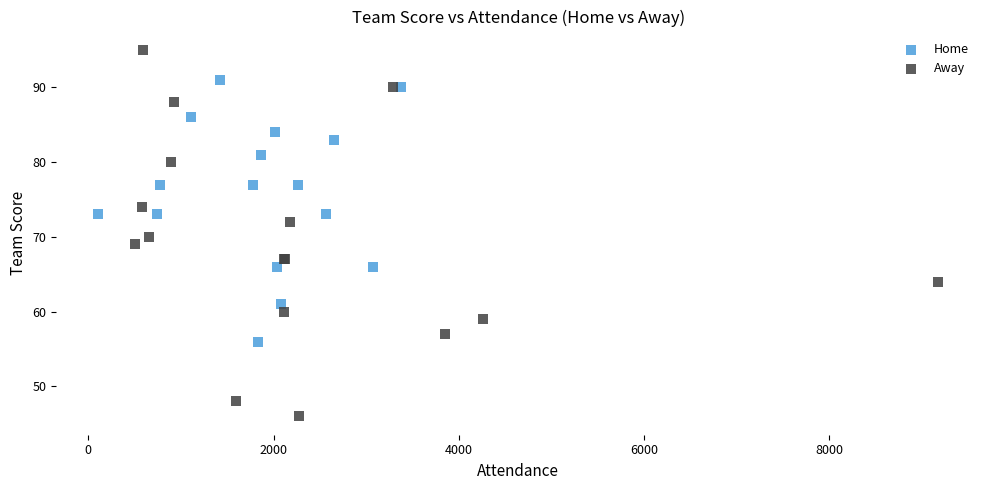

Which series has the widest spread of Y values?

Away